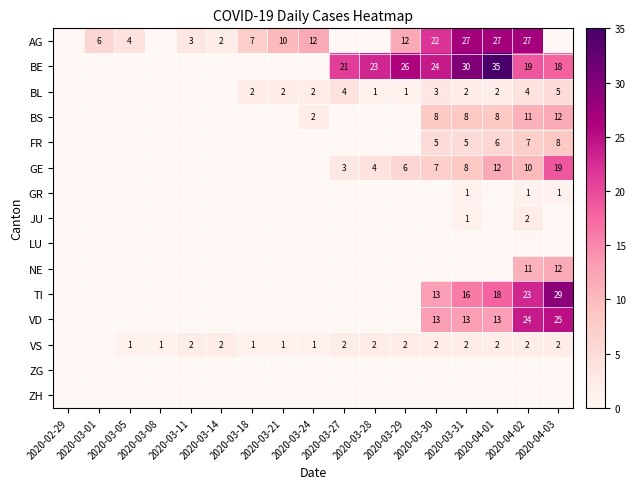

True or false: TI has a value of 18 at 2020-04-01.

True